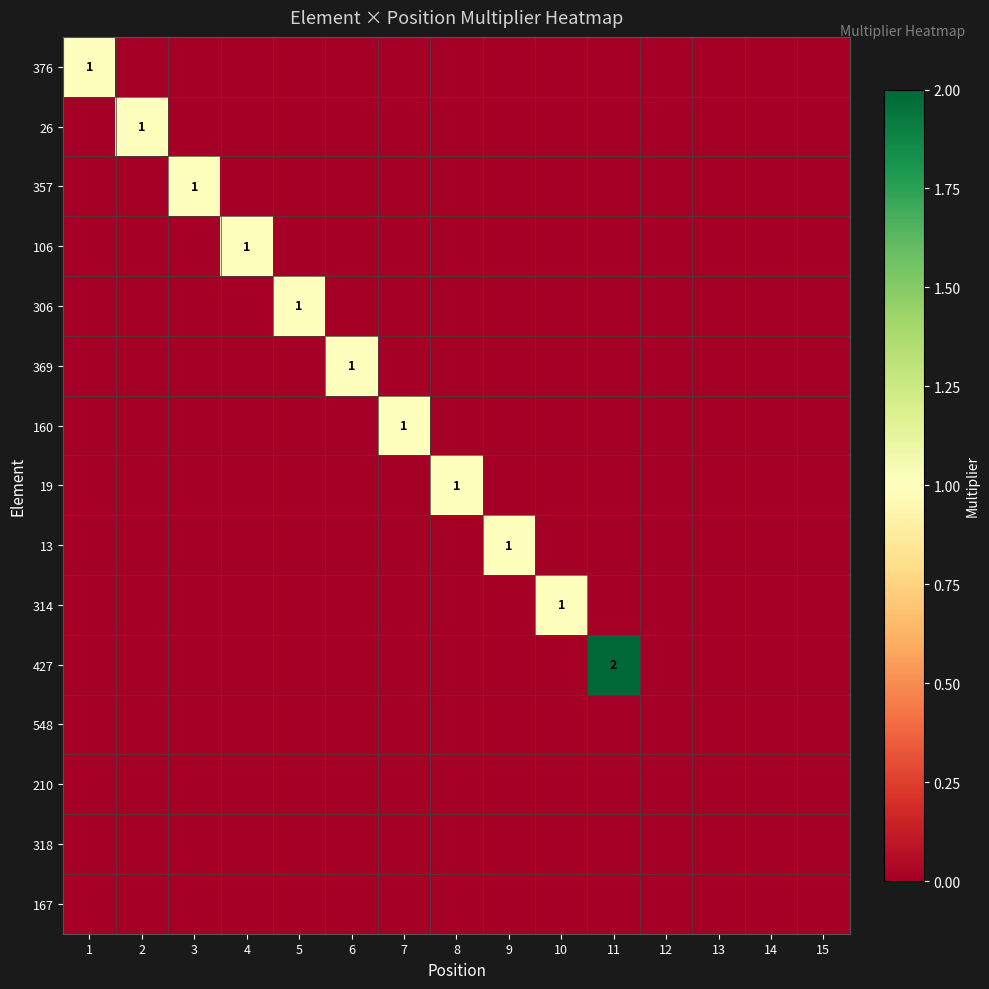

The value of 26 at 2 is 2. True or false?

False